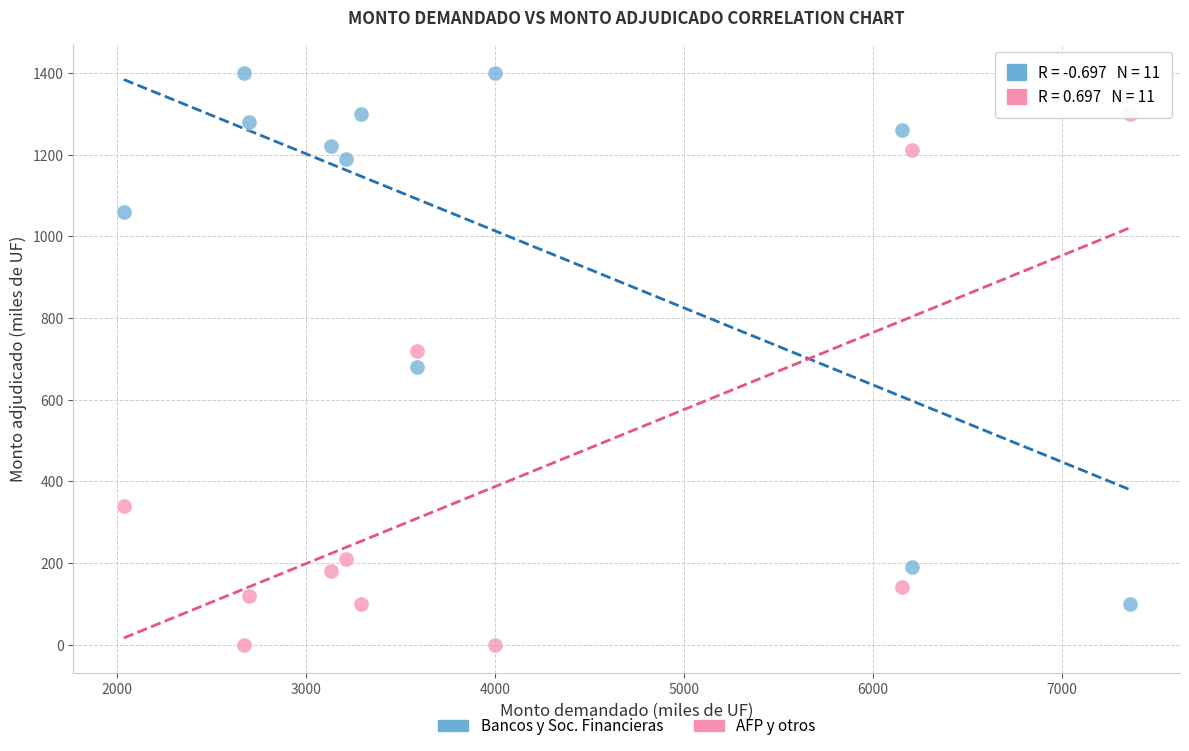

In the Bancos y Soc. Financieras series, what Y value is closest to 750?

680